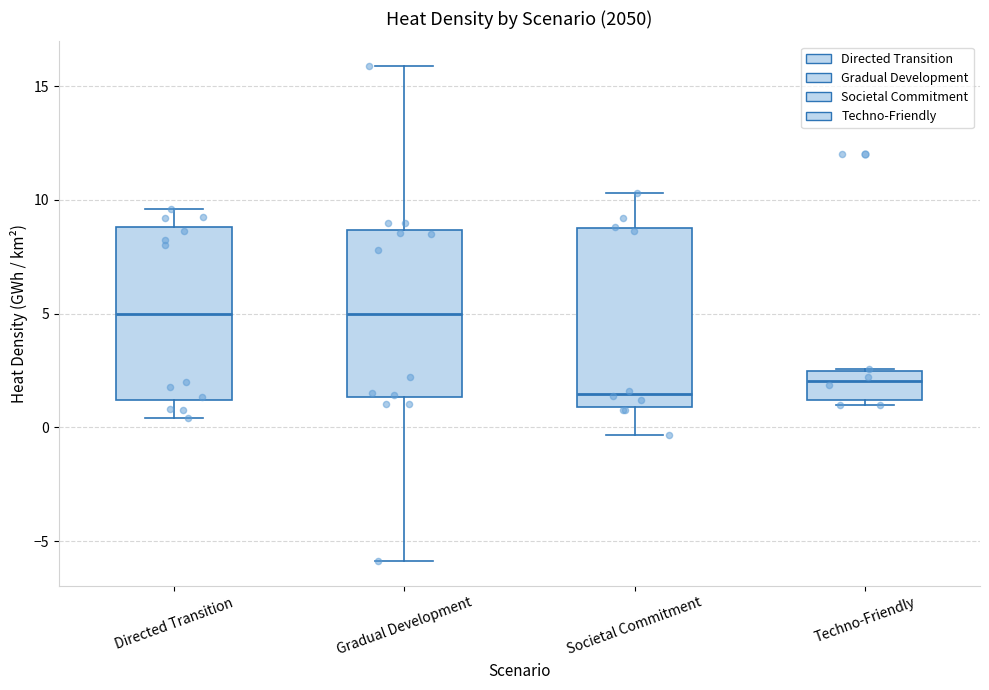

Where is the upper edge of the box for Gradual Development on the y-axis? The values are not printed on the chart, so give them approximately, as read against the axis.

8.5